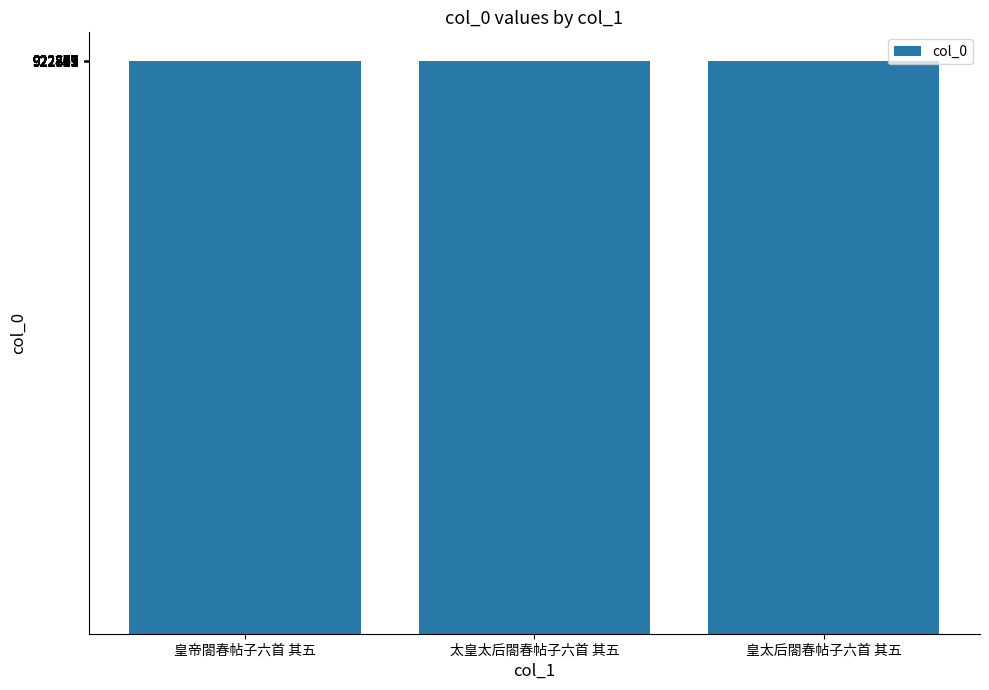

What is the label of the 2nd bar from the left?

太皇太后閤春帖子六首 其五